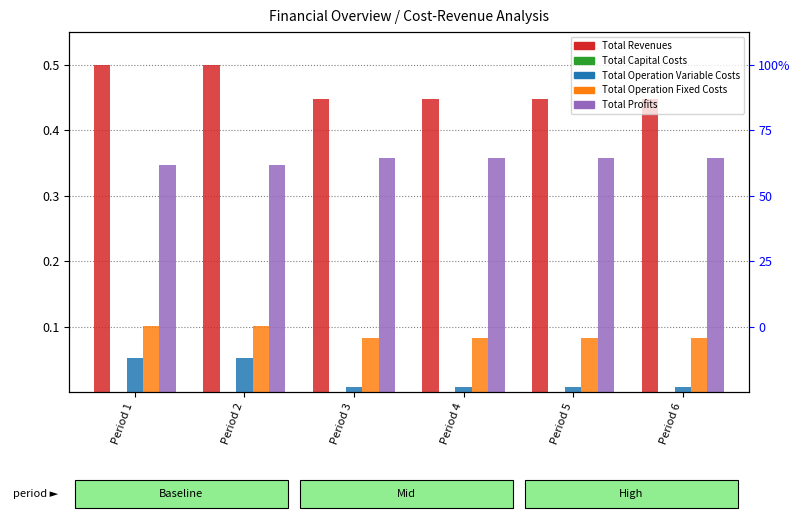

What is the difference between the highest and lowest values at Period 3?

0.4